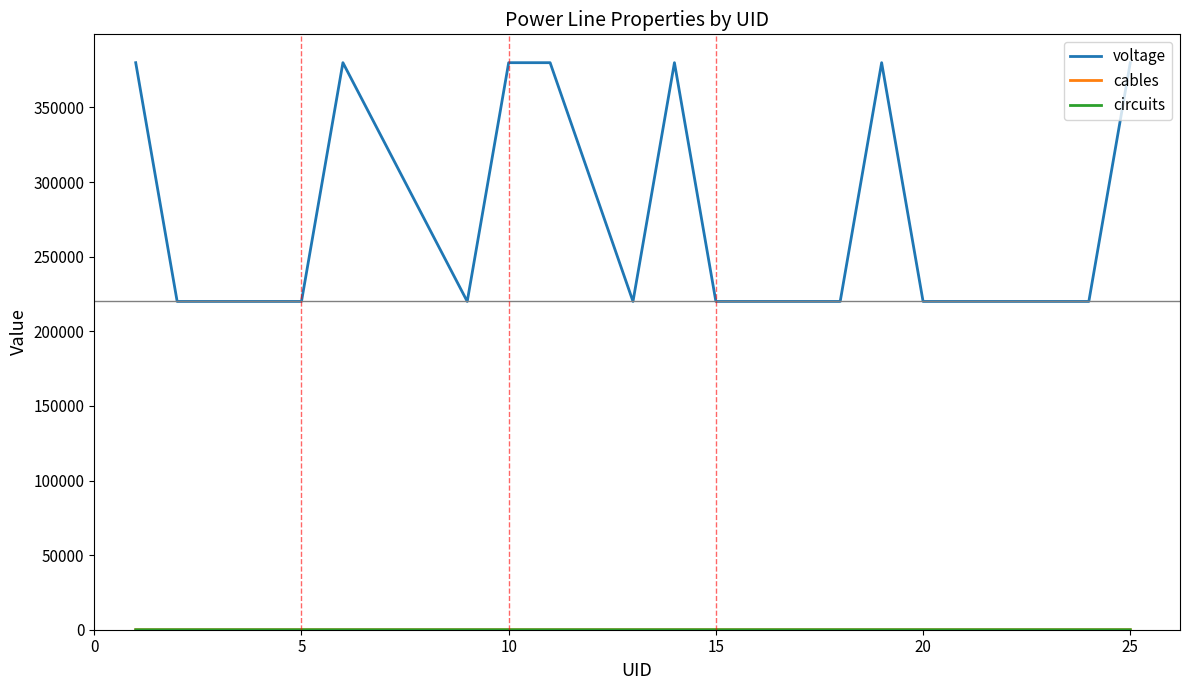

Which series has the widest spread of values?

voltage